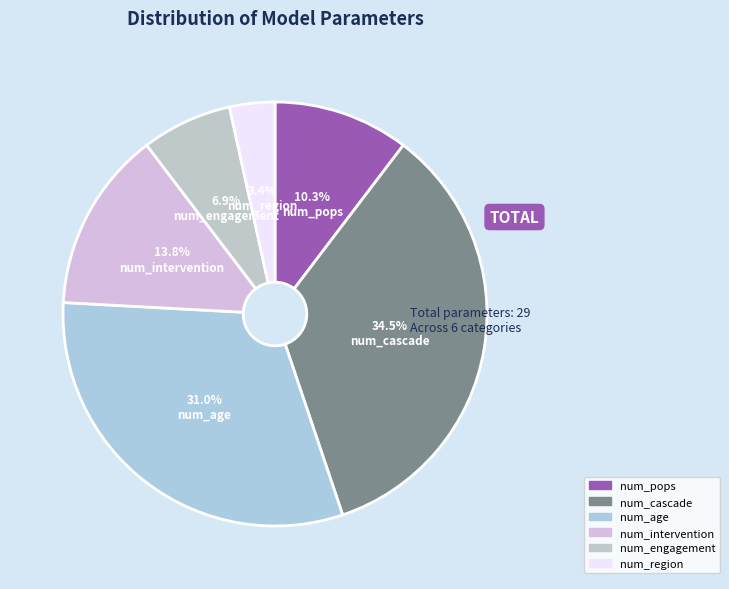

What portion of the pie excludes num_region?

96.6%